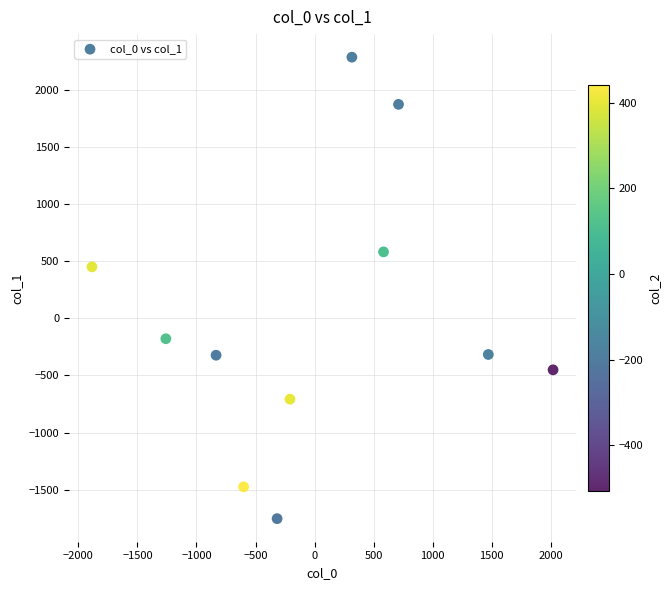

What is the range of X values (max minus min)?

3905.4